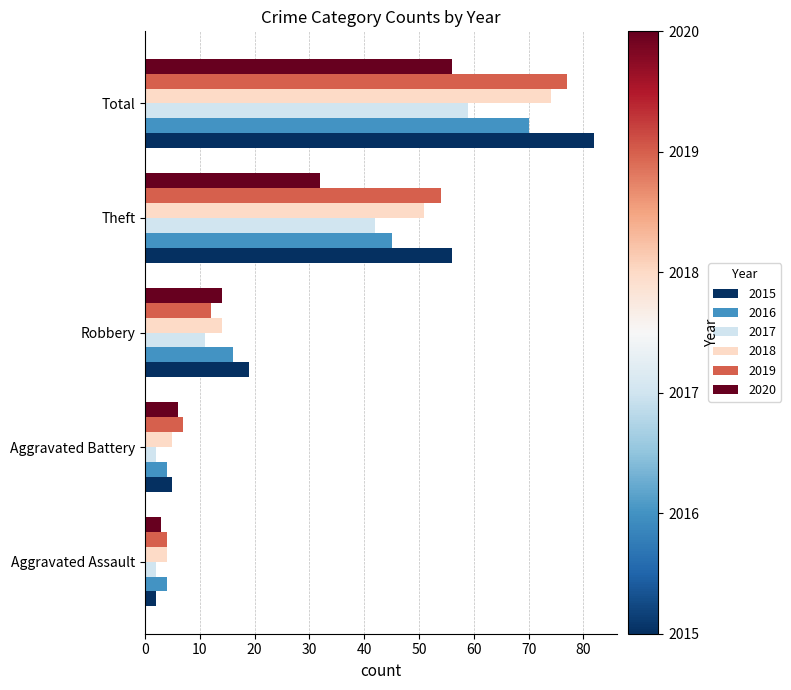

What is the approximate value of 2020 at Aggravated Assault?

3